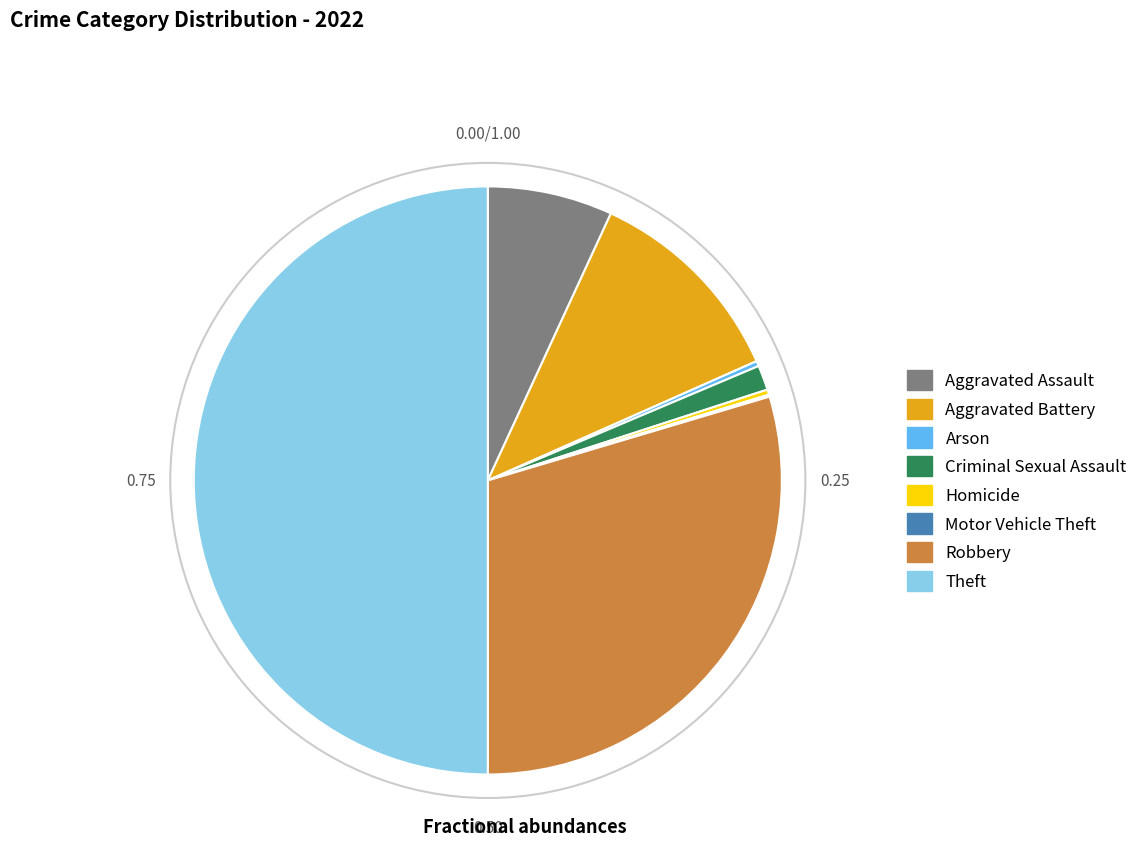

Which slice is the largest?

Theft